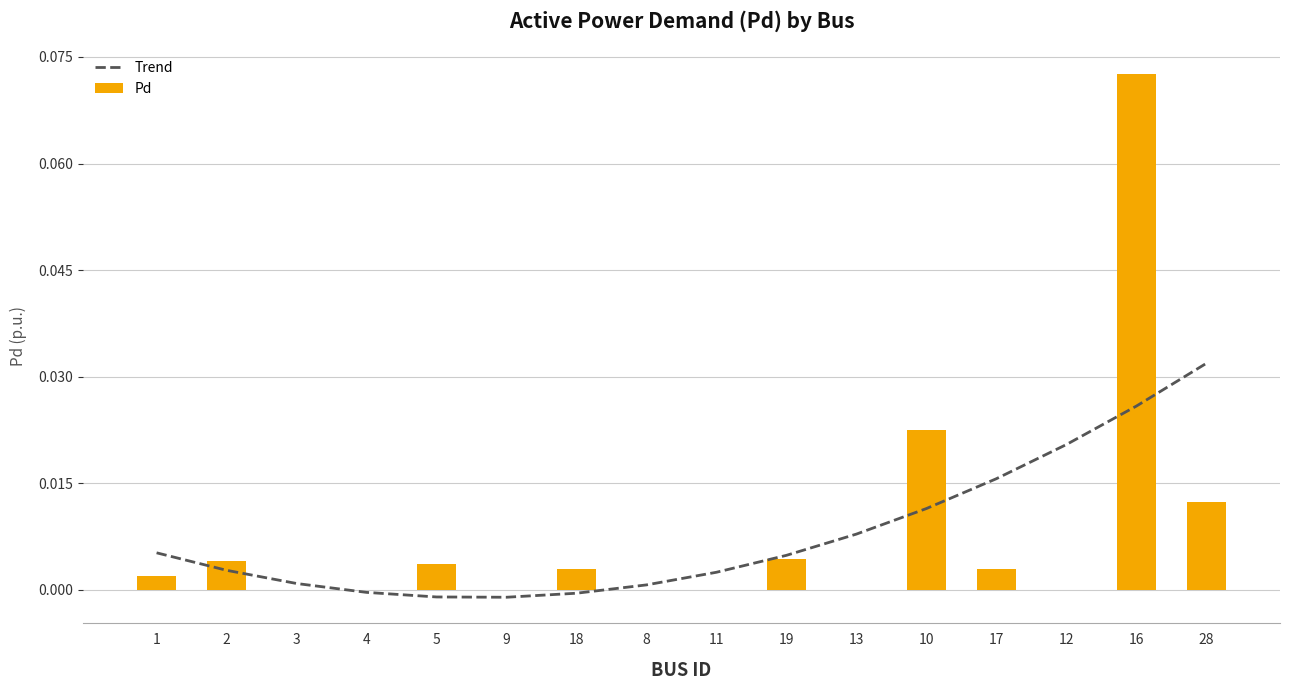

What position from the right is 5?

12